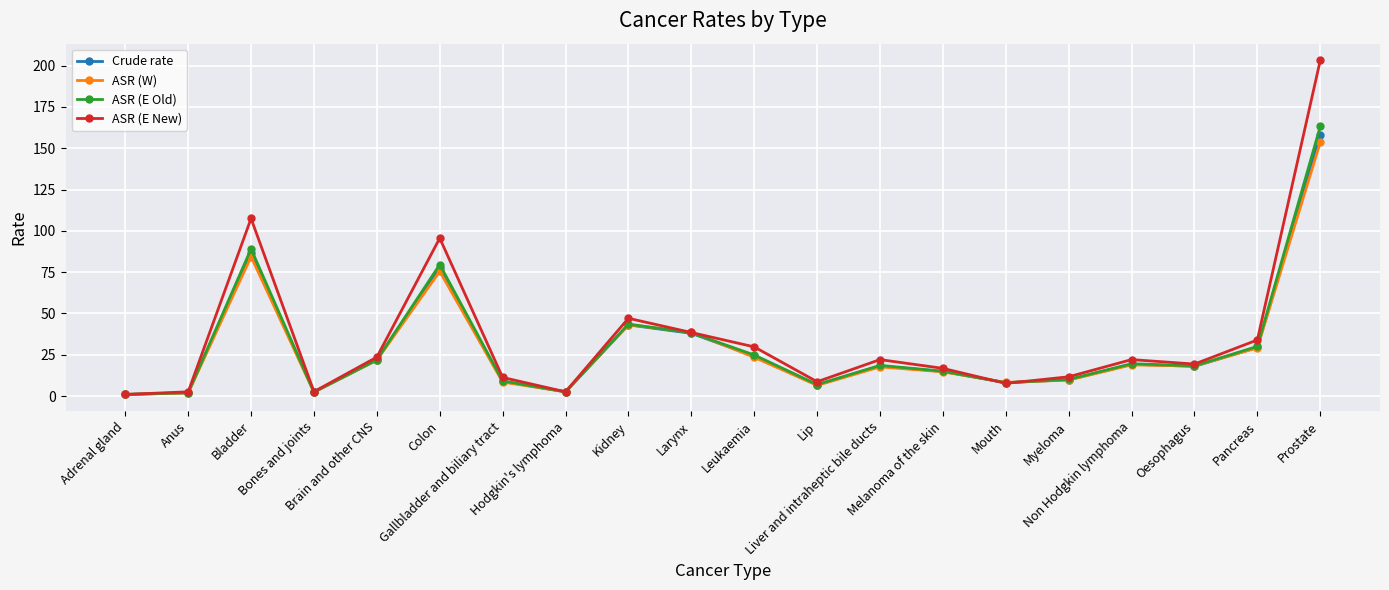

What is the average value of the Crude rate series?

29.6